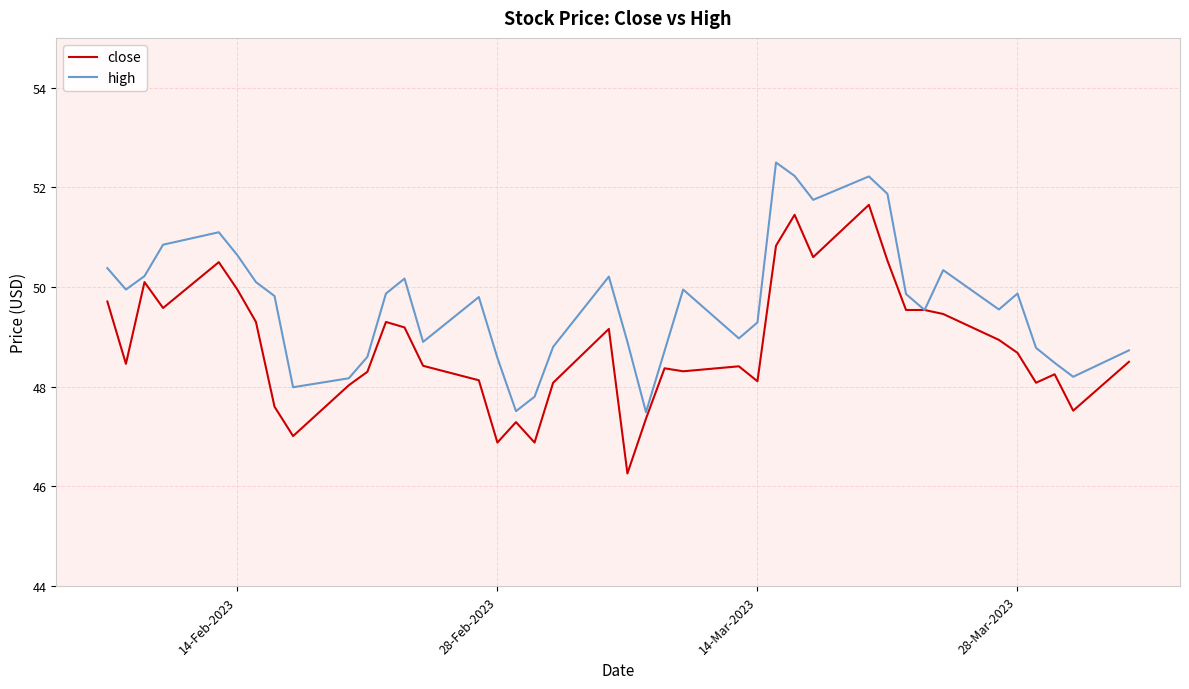

How many interior local peaks does the high series have?

9